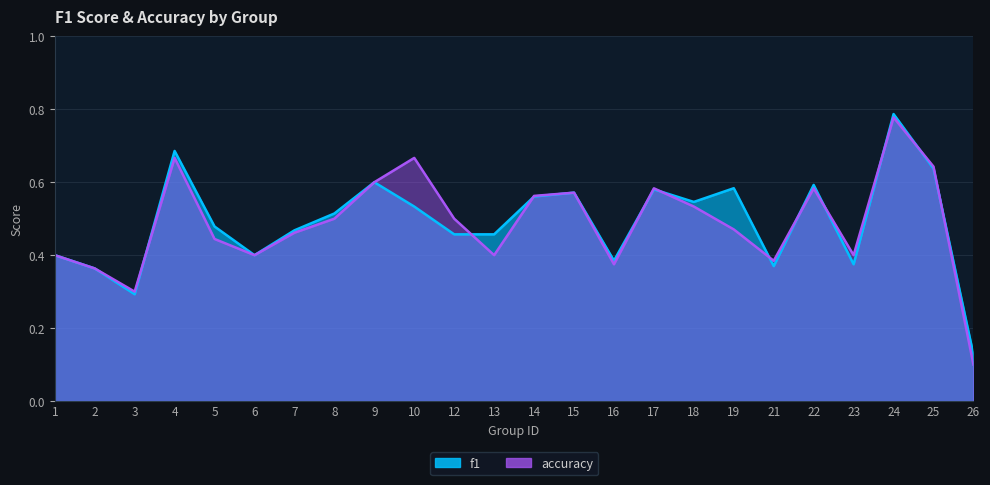

Read the f1 value at 14.

0.6